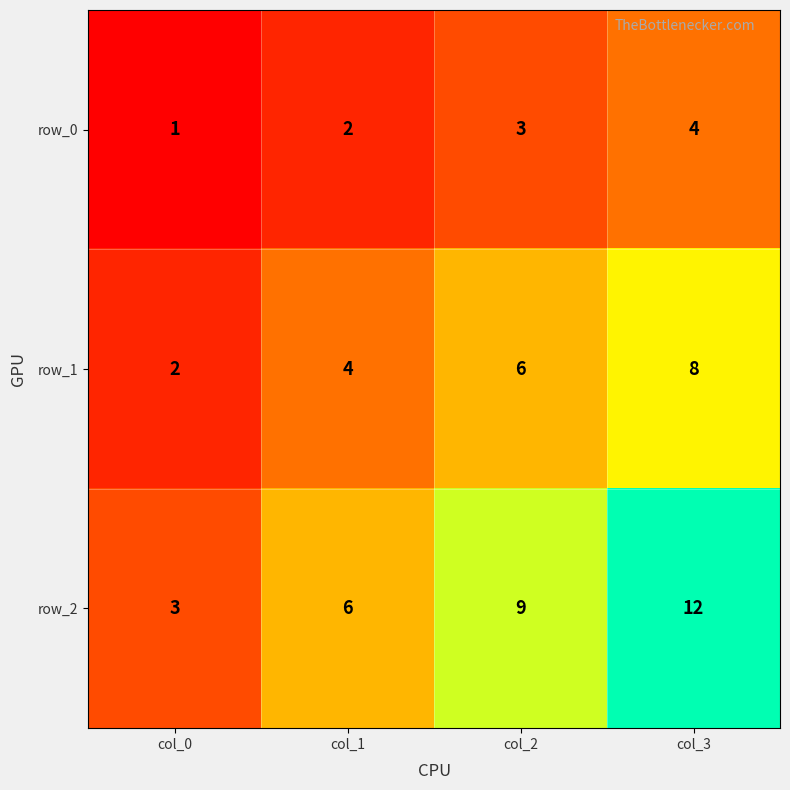

The value of row_1 at col_0 is 3. True or false?

False